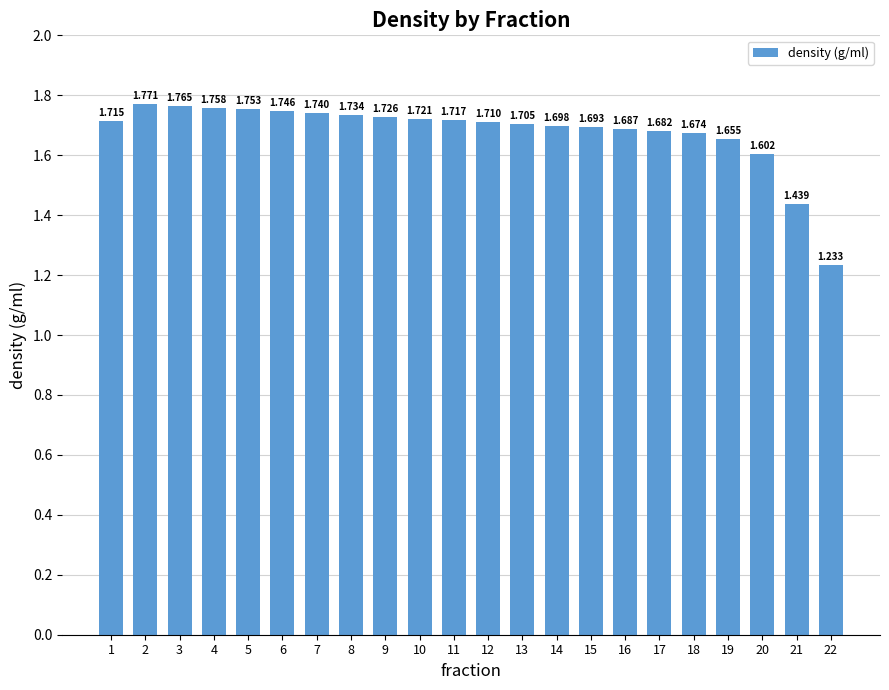

Rank the categories by value from lowest to highest.

22, 21, 20, 19, 18, 17, 16, 15, 14, 13, 12, 1, 11, 10, 9, 8, 7, 6, 5, 4, 3, 2